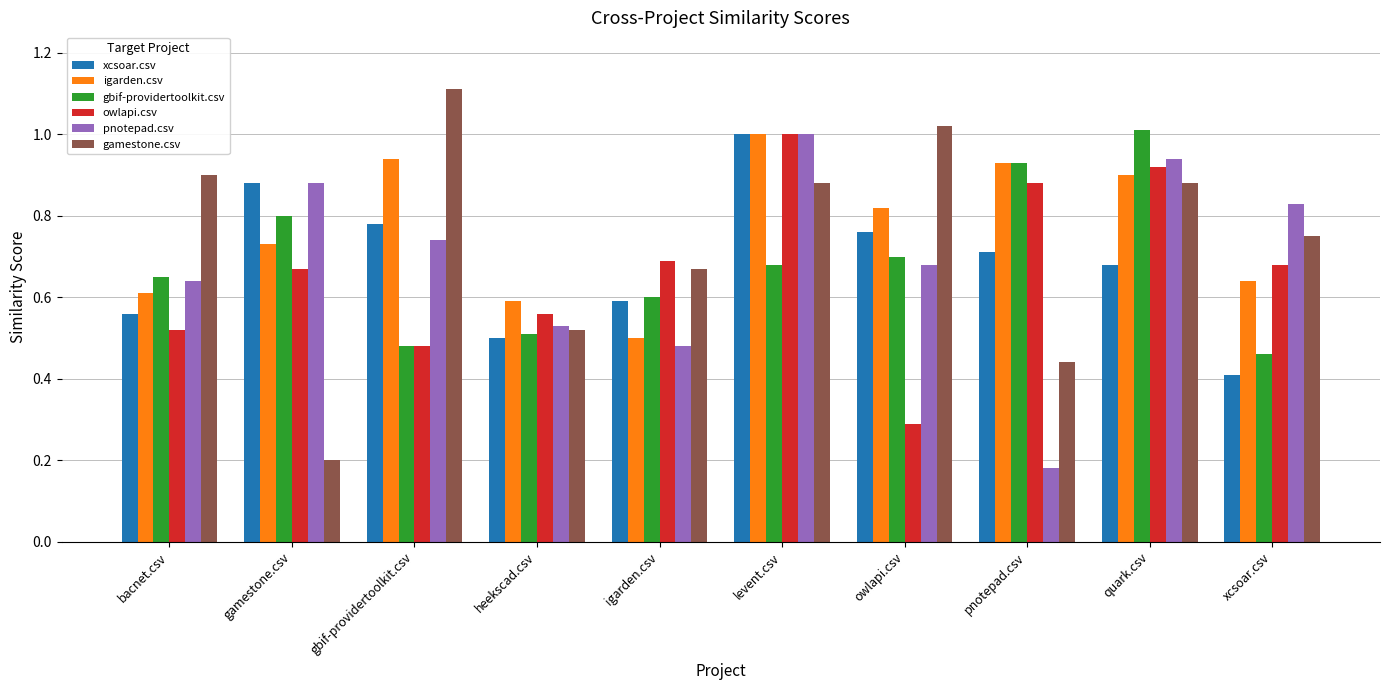

How many groups of bars are there?

10